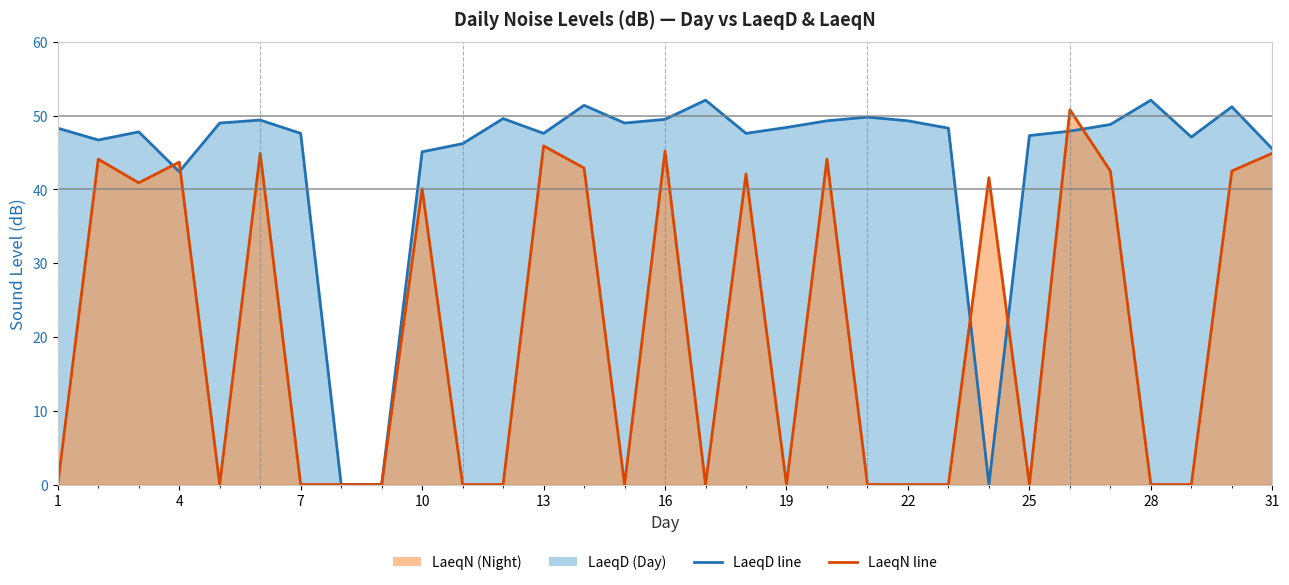

True or false: LaeqN and LaeqD intersect in this chart.

True